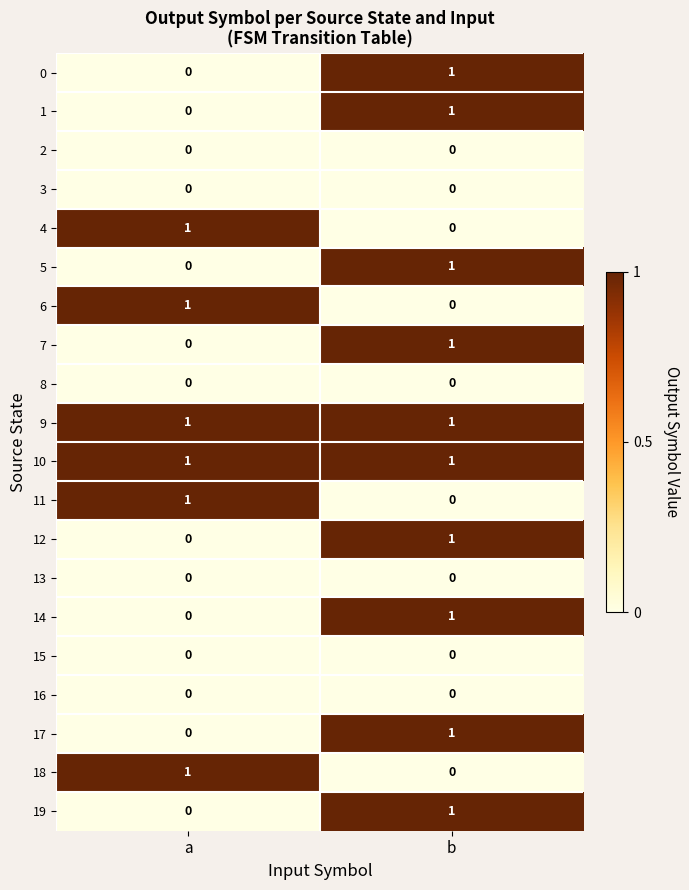

True or false: 18 has a value of 1 at a.

True